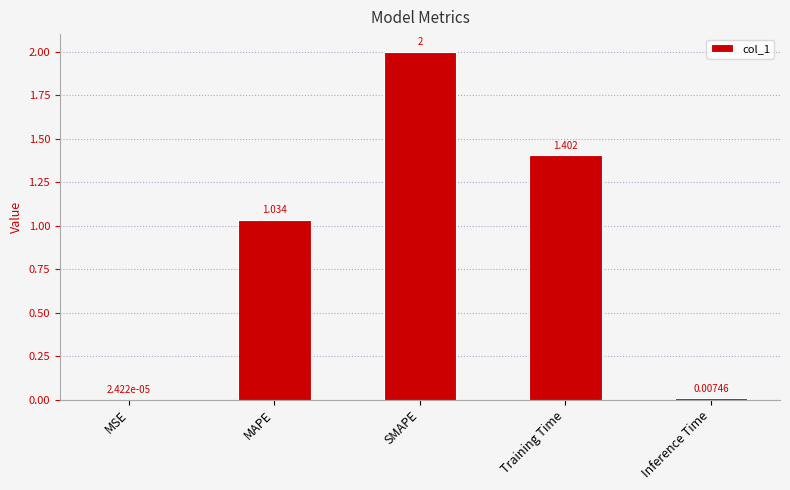

At which label is the value closest to 1?

MAPE